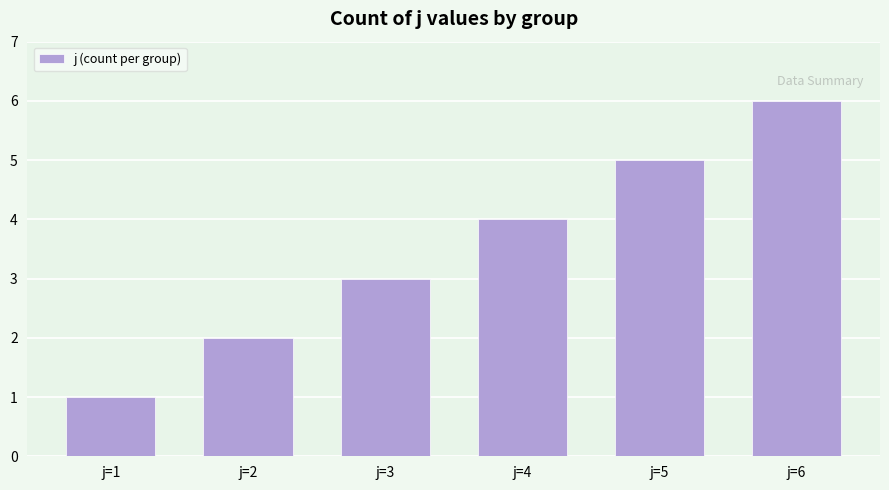

Reading left to right, list all the values displayed in this chart.

1	2	3	4	5	6